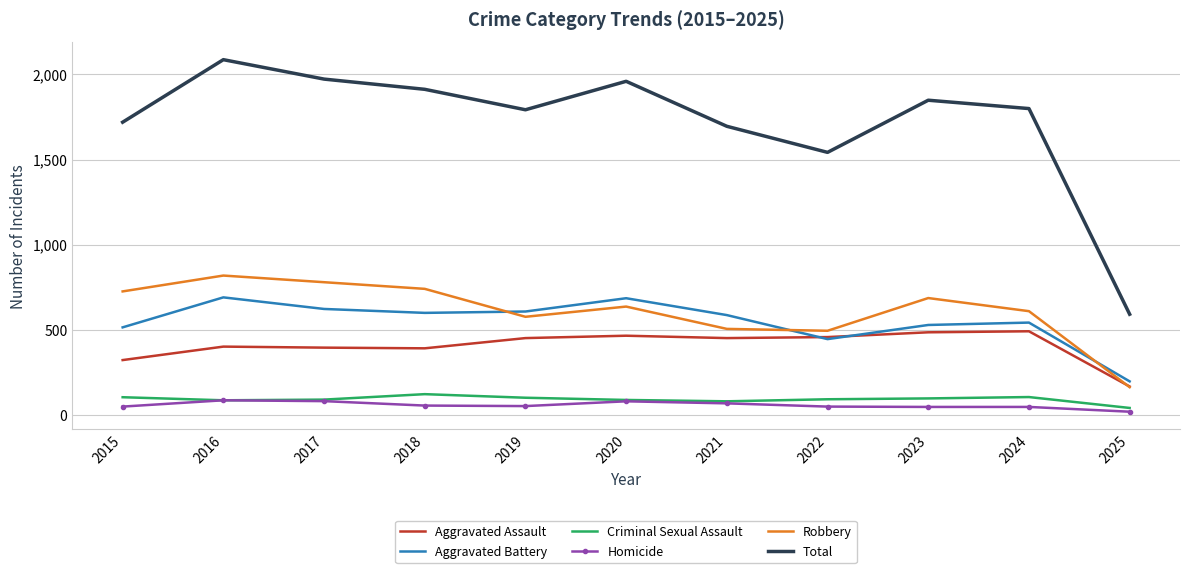

Which category has the lowest value in the Aggravated Battery series?

2025